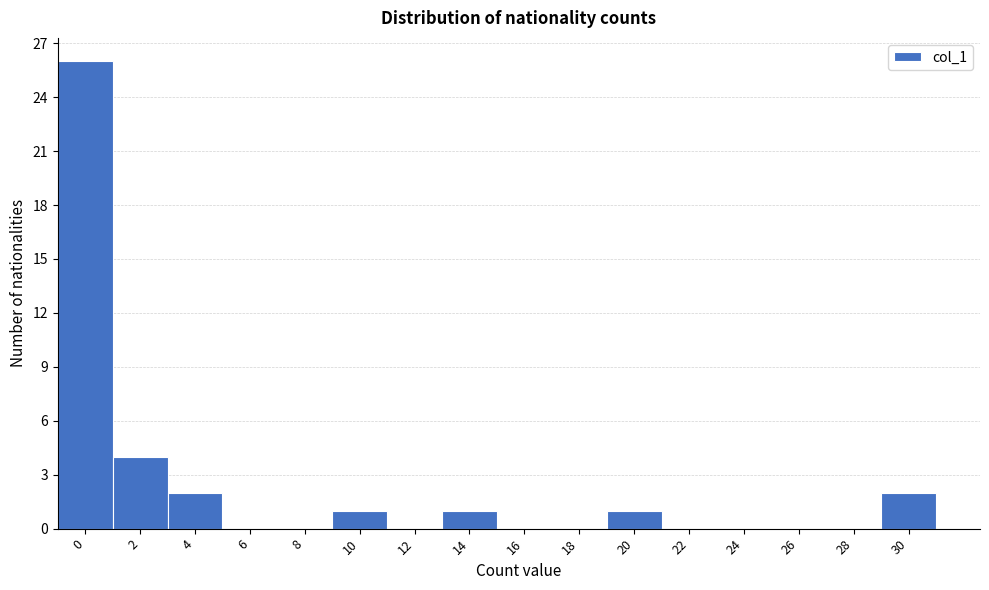

Reading left to right, transcribe all the data shown in this chart.

0=26	2=4	4=2	6=0	8=0	10=1	12=0	14=1	16=0	18=0	20=1	22=0	24=0	26=0	28=0	30=2